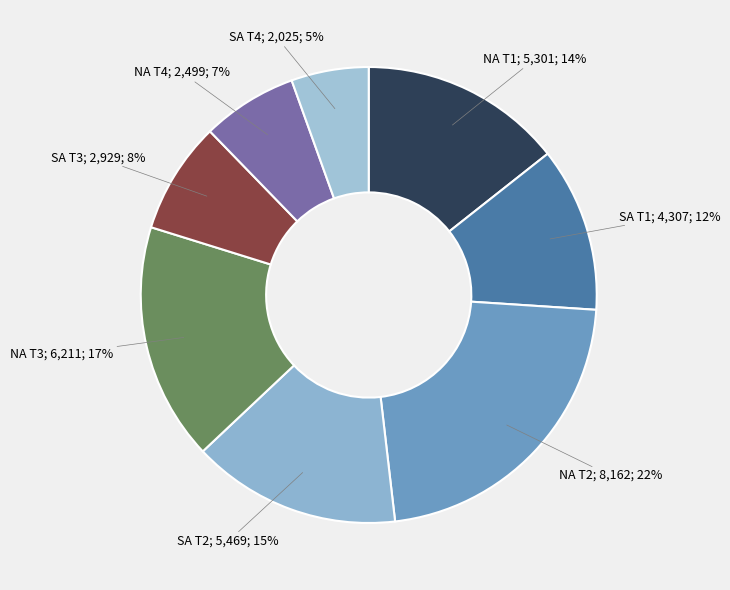

To the nearest percent, what is the average slice percentage?

12%